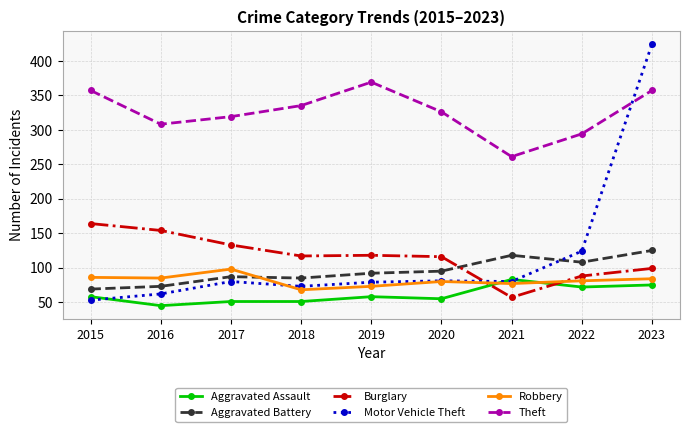

Read the Aggravated Assault value at 2018, to the nearest 5.

50